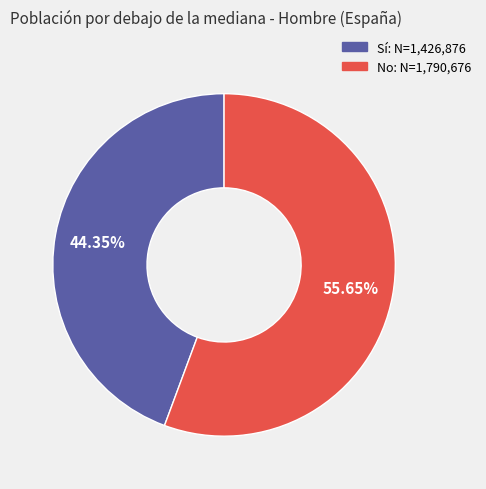

What is the largest slice in the pie chart?

No